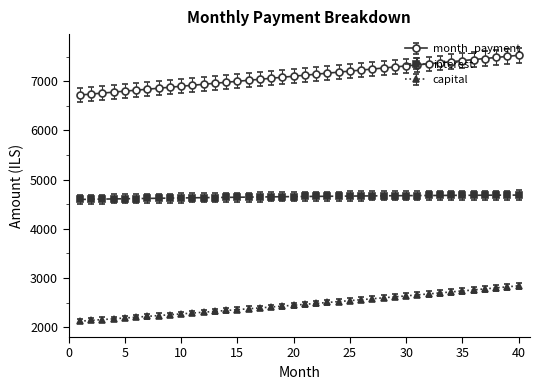

True or false: capital and month_payment cross at least once.

False